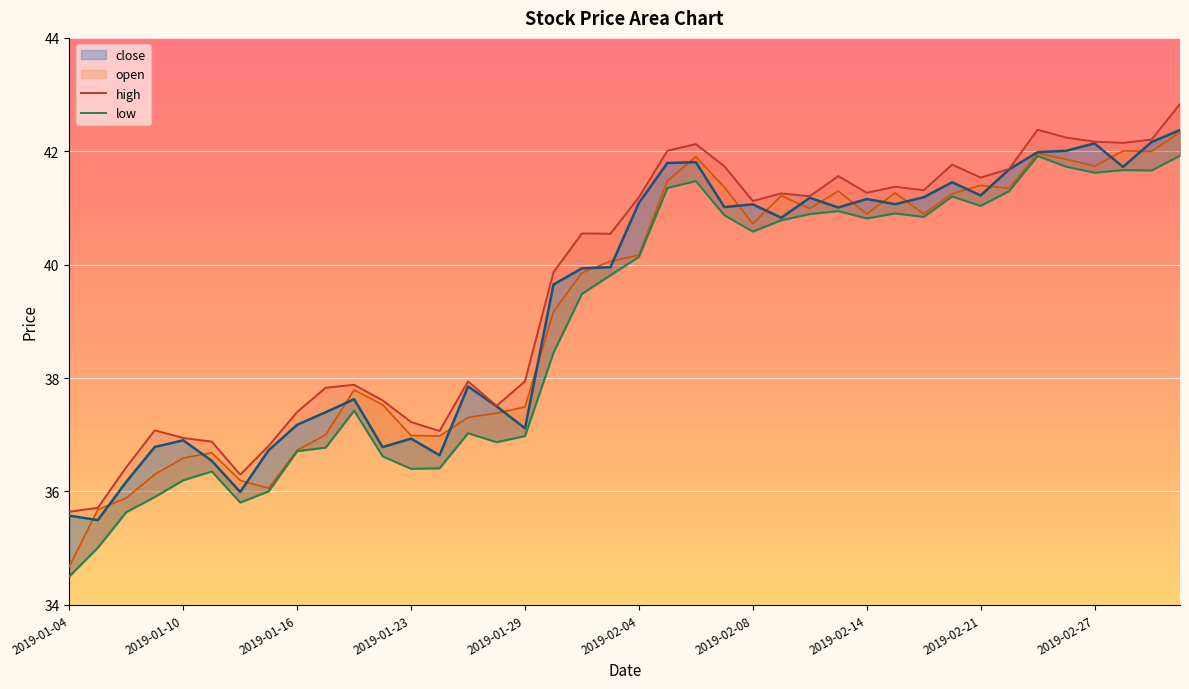

At how many categories does at least one series exceed 40?

22